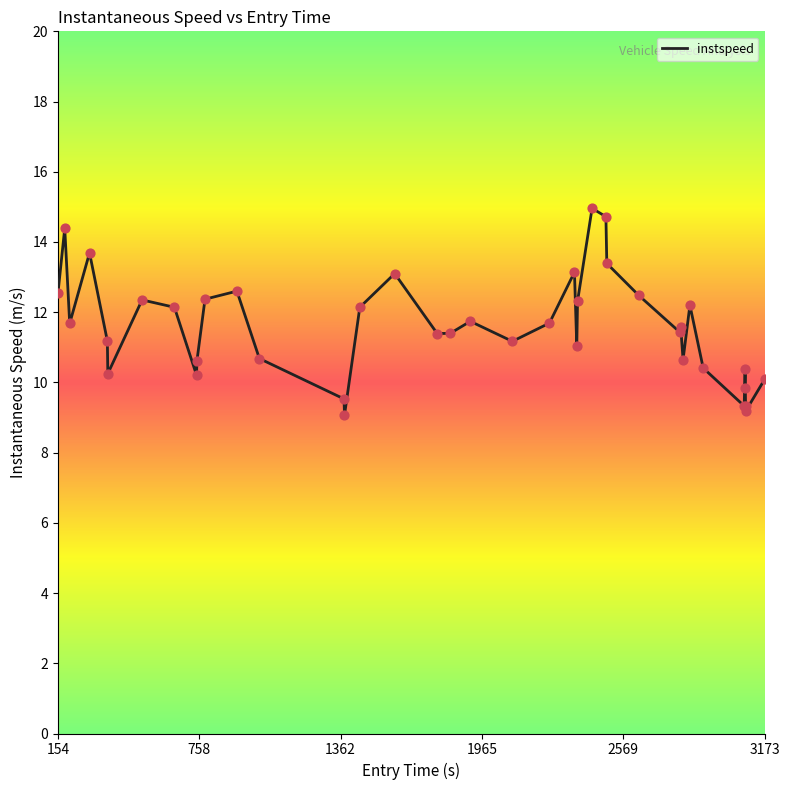

What is the greatest value displayed?

15.0